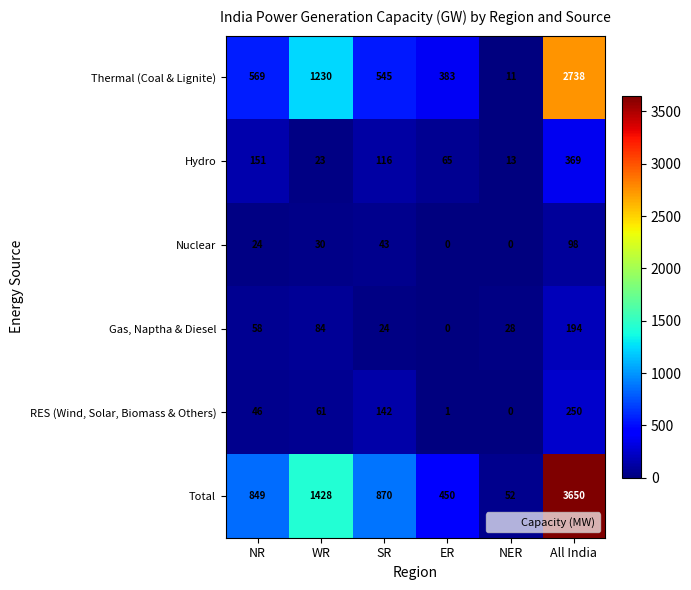

The Gas, Naptha & Diesel series shows 14 at NER. True or false?

False